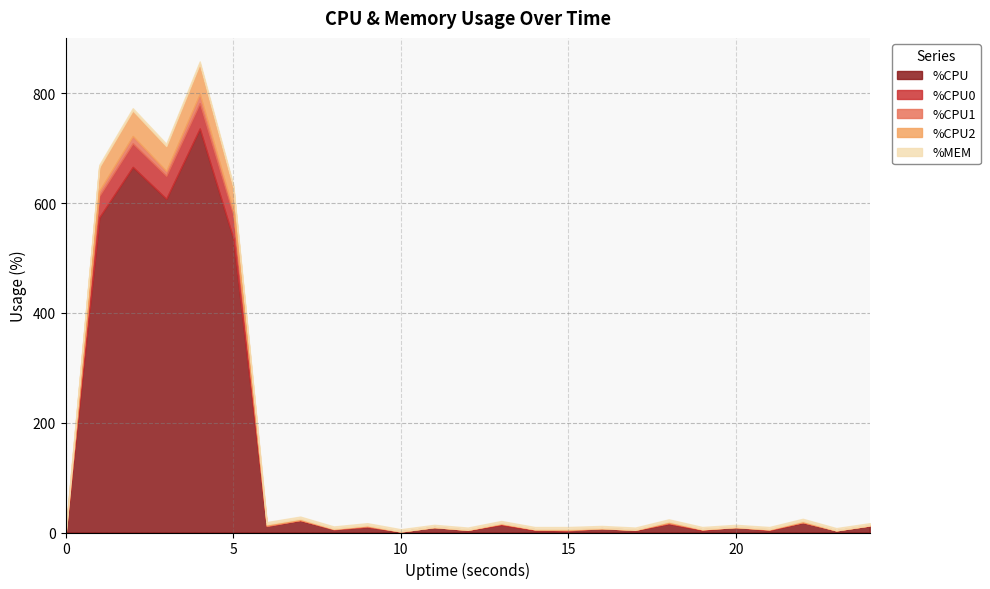

Does the chart have visible grid lines?

Yes